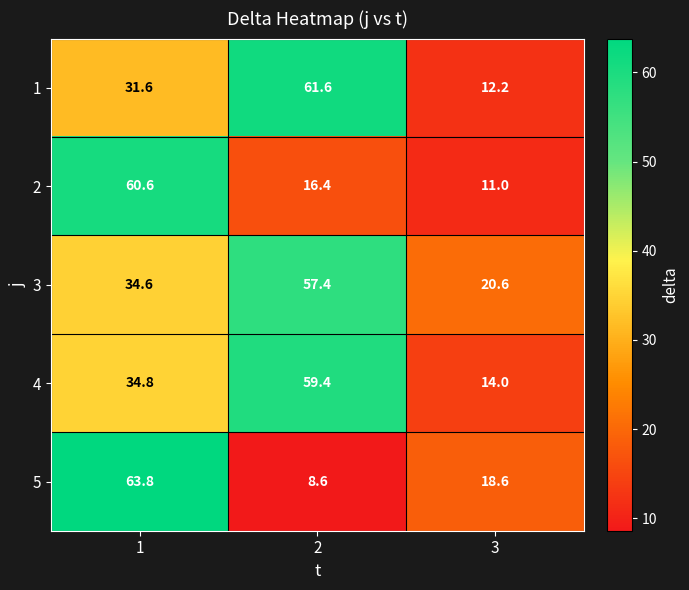

Is it true that 1 equals 17.2 at 1?

False